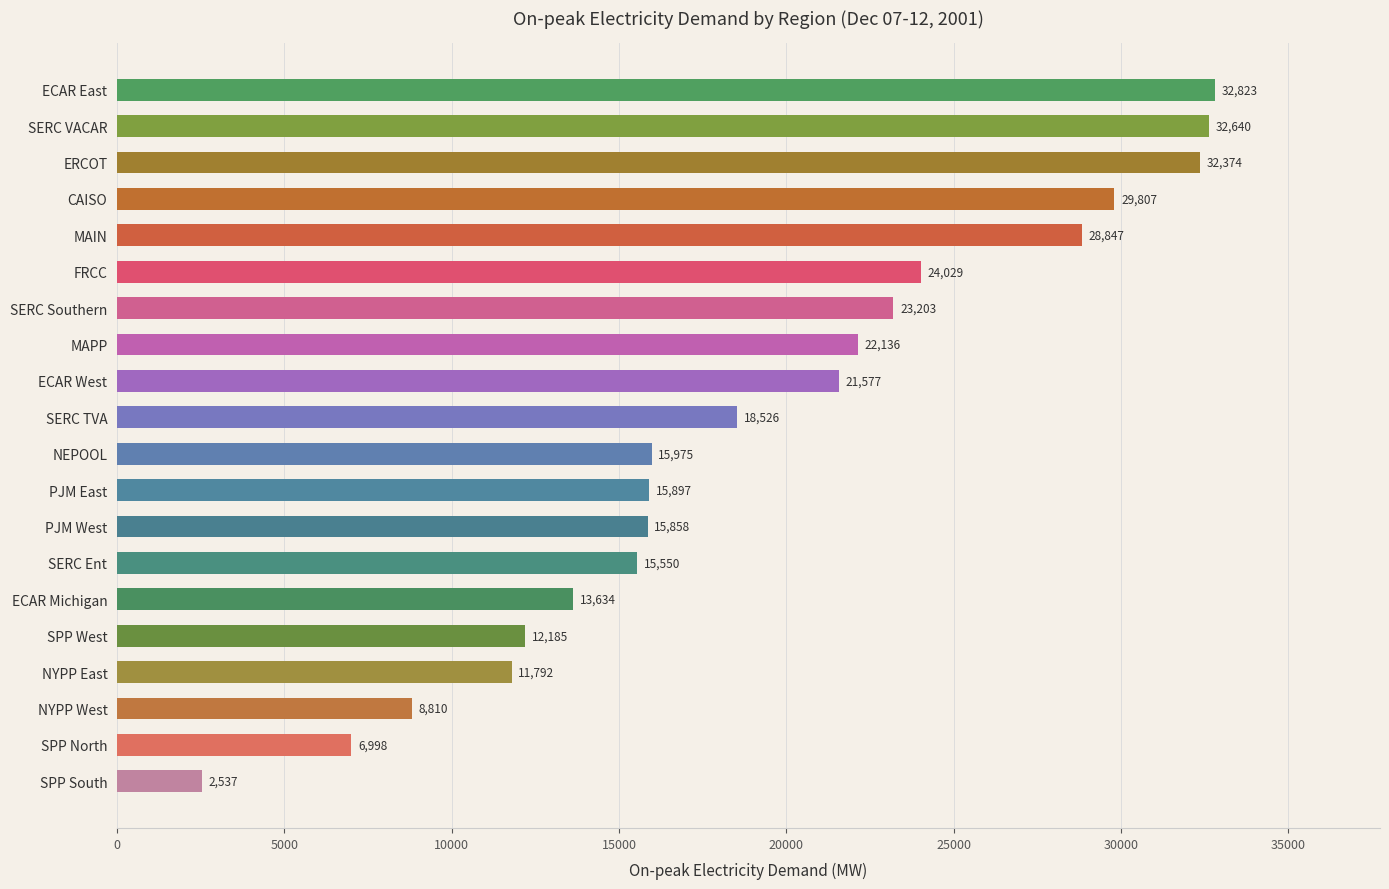

True or false: the data shows 7703.3 at SERC Ent.

False